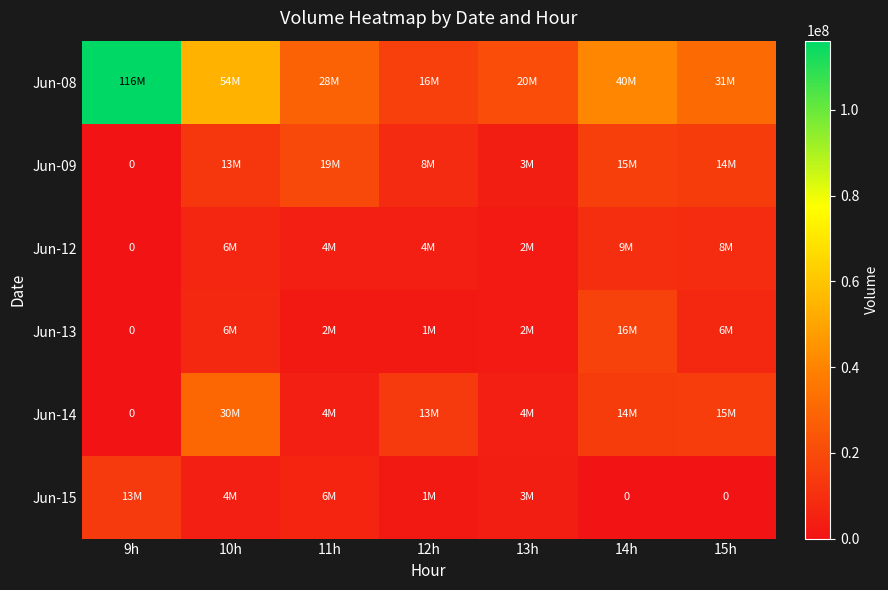

Where is Jun-12 nearest to the value 4978782?

12h